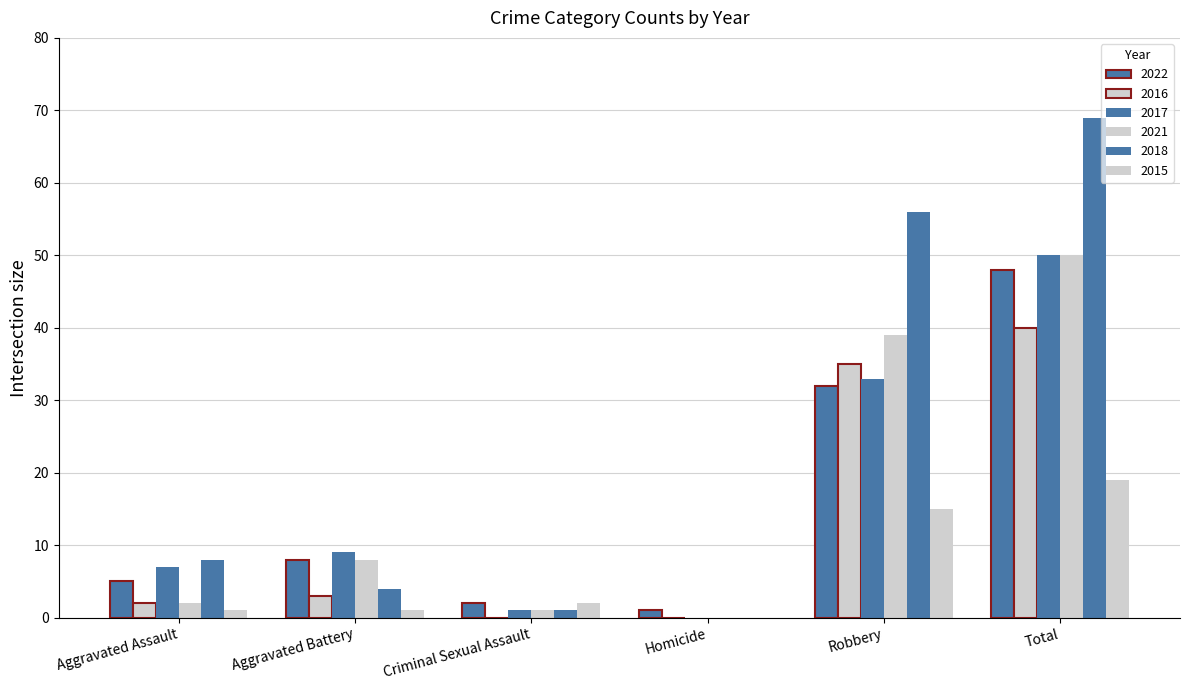

How many groups of bars are there?

6